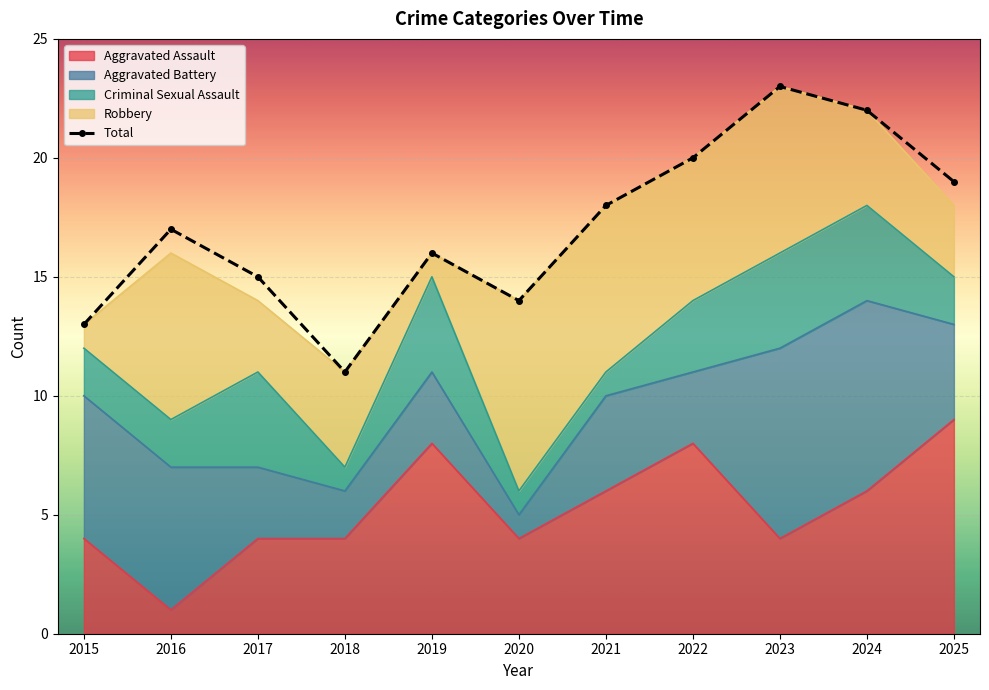

Which has a higher value, 2025 or 2017?

2025